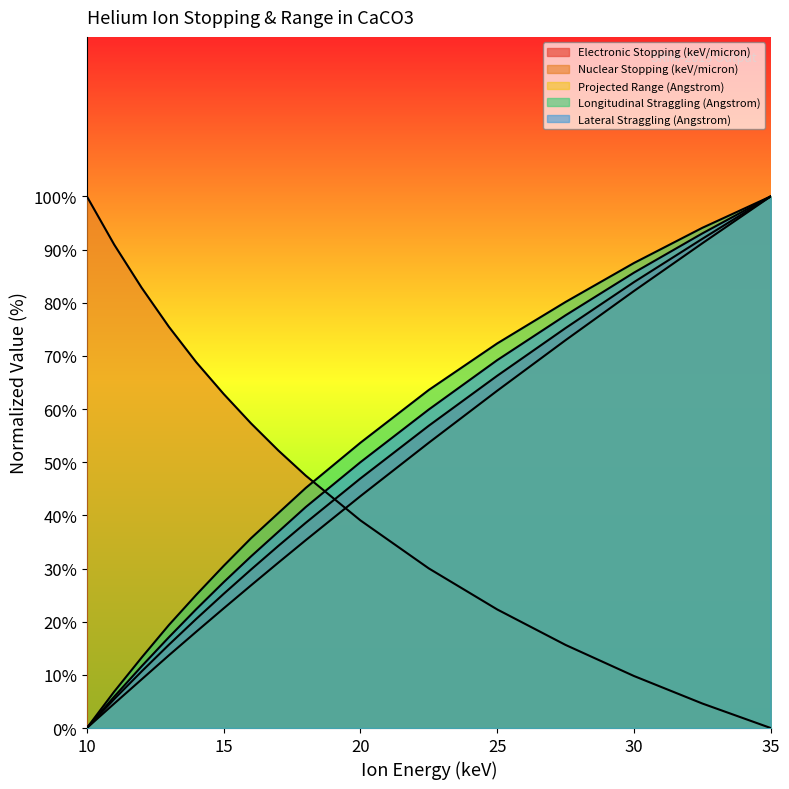

How many values in the Lateral Straggling (Angstrom) series exceed 41?

8